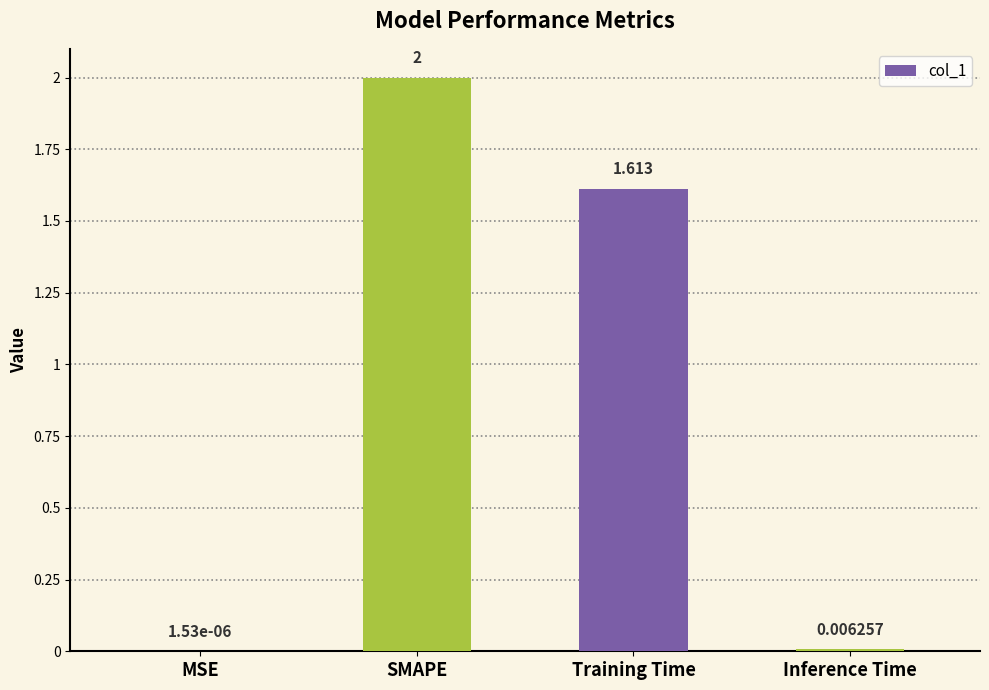

Which has a higher value, Training Time or Inference Time?

Training Time